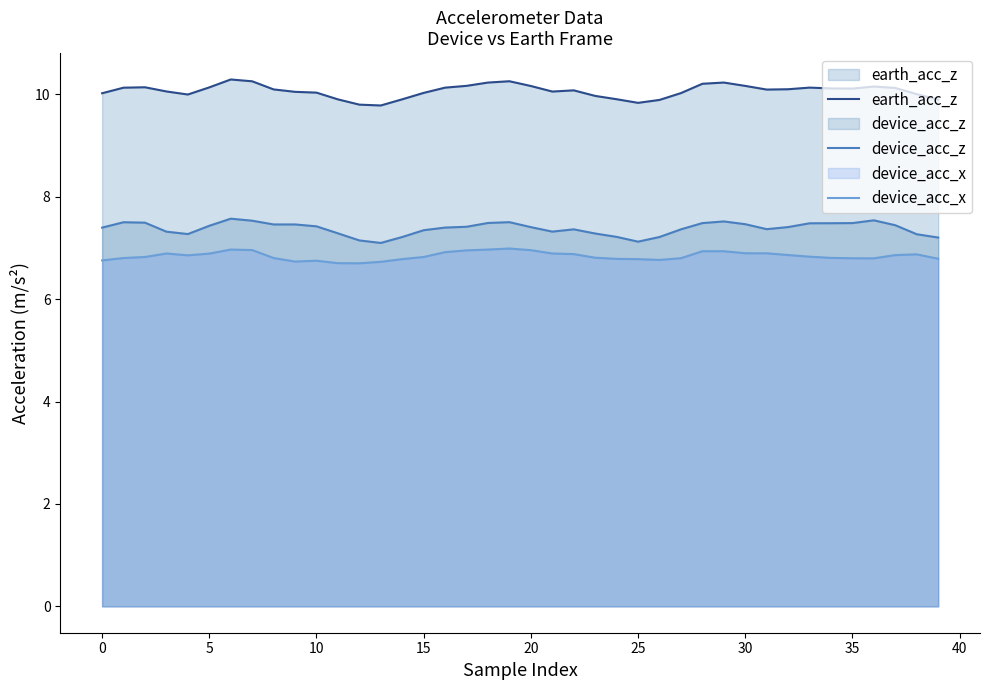

True or false: device_acc_z and device_acc_x cross at least once.

False